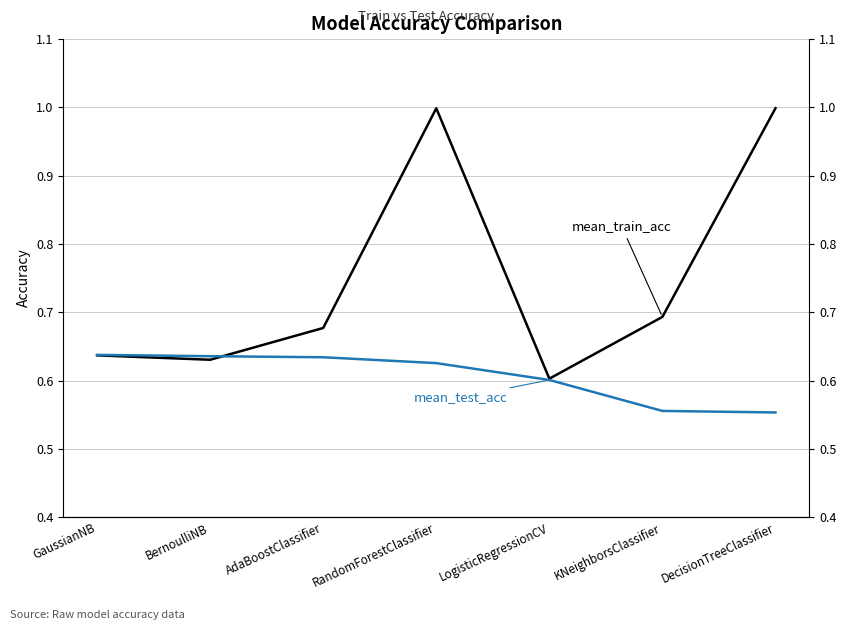

True or false: mean_train_acc and mean_test_acc cross at least once.

True